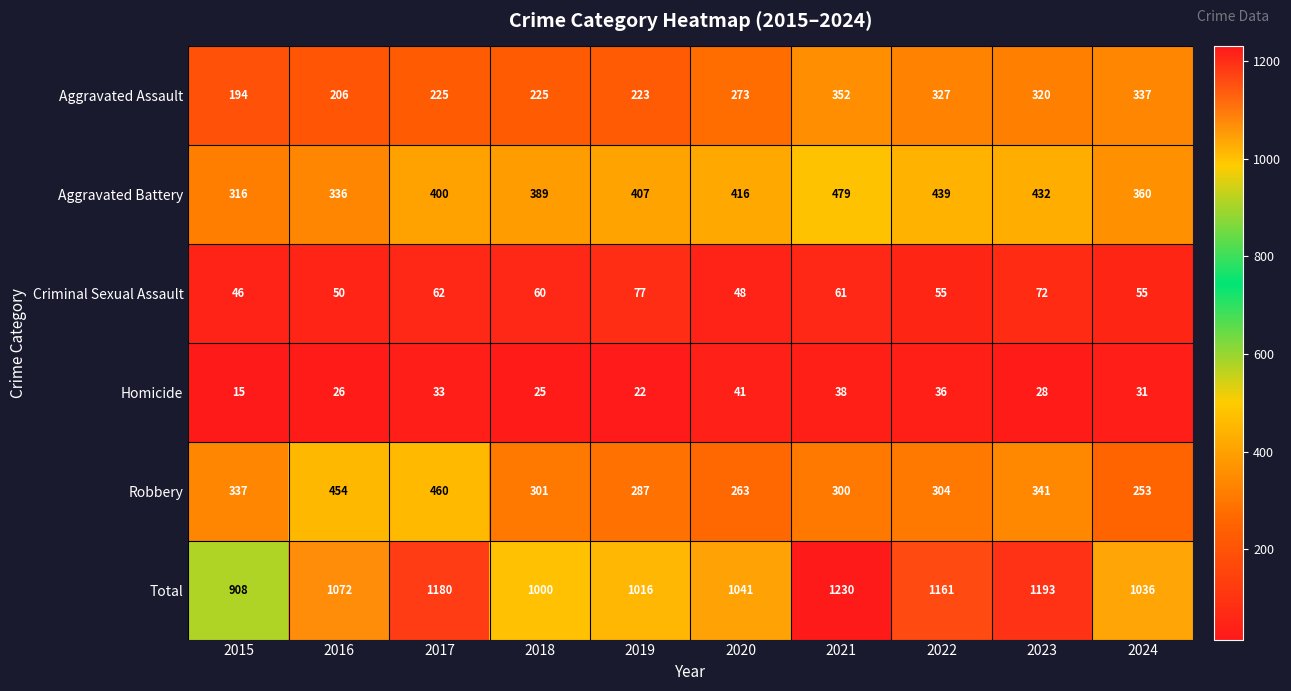

At which category is the sum across all series the highest?

2021